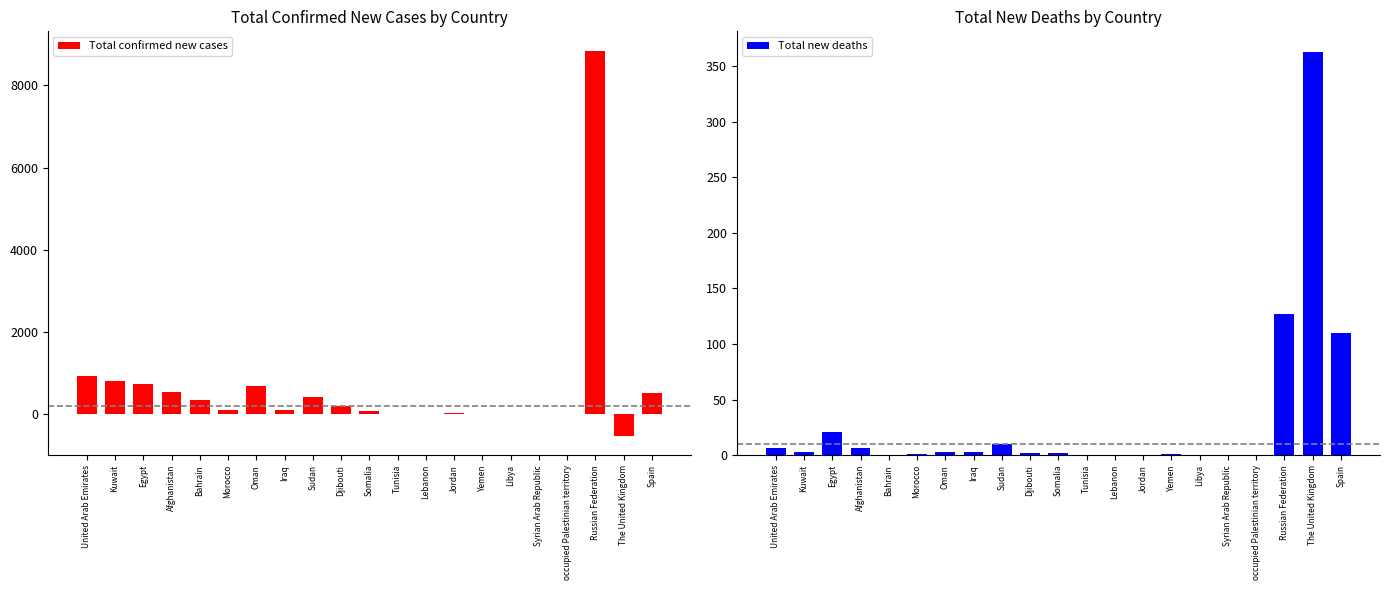

What value does the Total confirmed new cases series have at Libya?

1